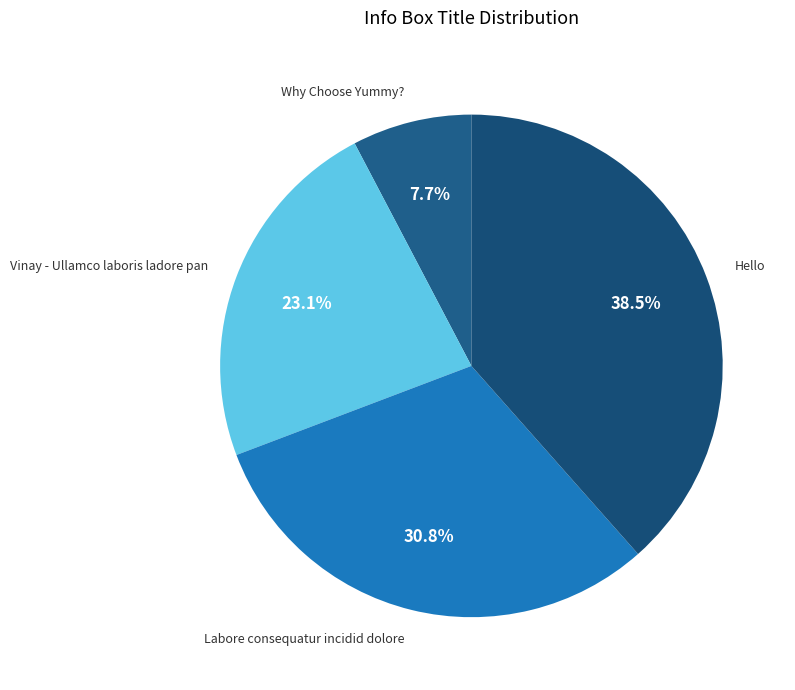

Is it true that Hello is 45% of the pie?

False